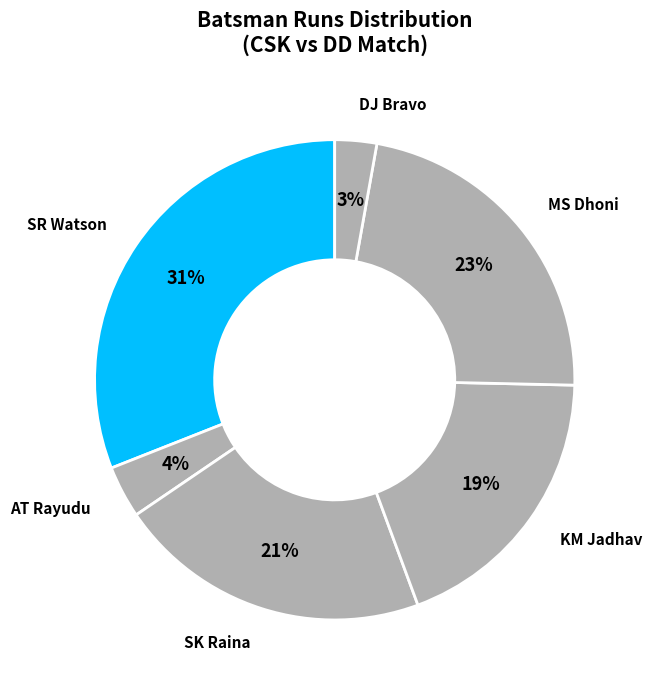

How many segments does this pie chart have?

6